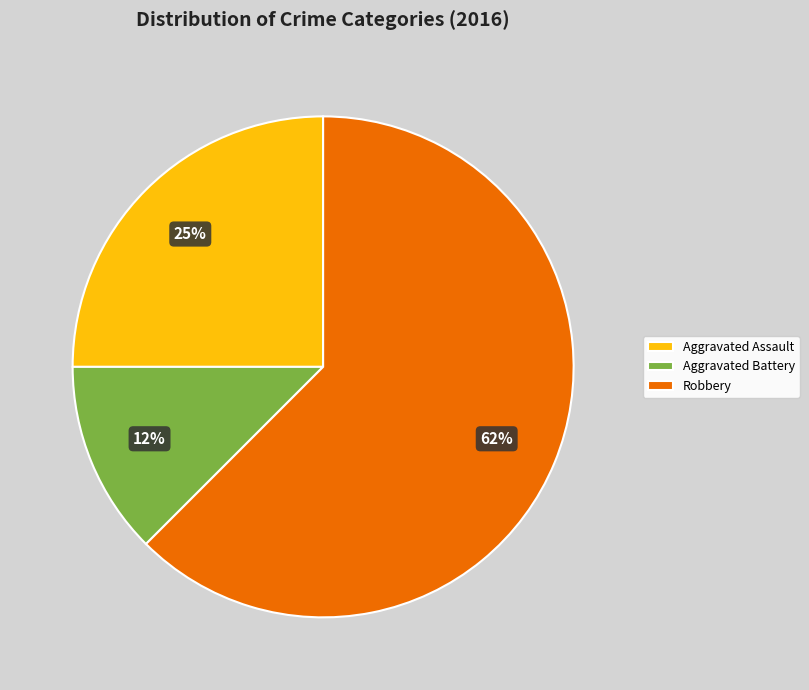

Between Aggravated Battery and Aggravated Assault, which is larger?

Aggravated Assault